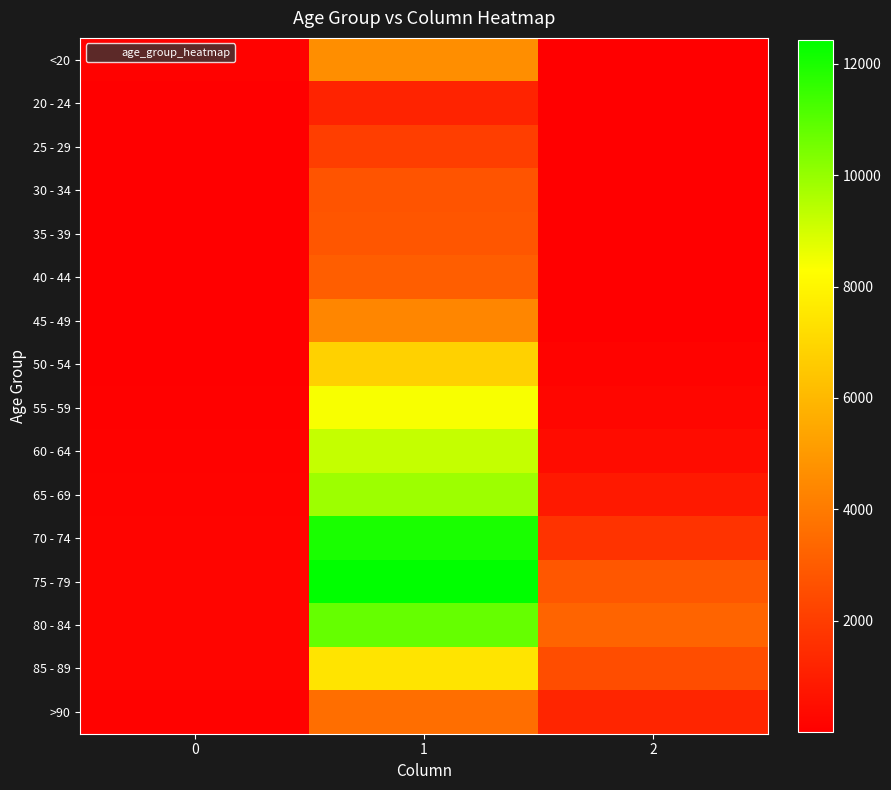

At which category does the chart reach its minimum across all series?

2